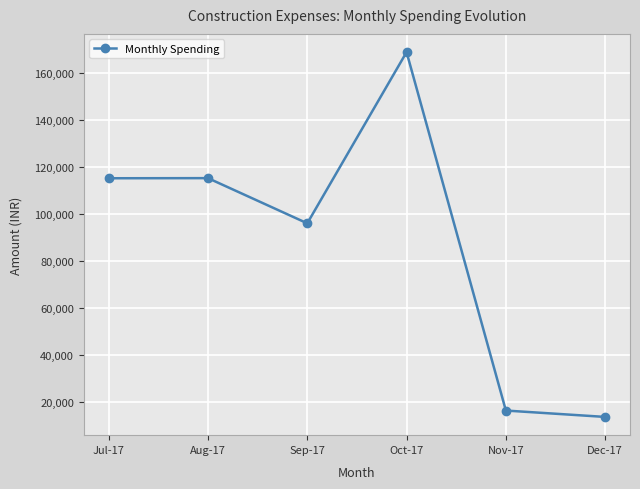

At which category does the data reach its first local valley?

Sep-17